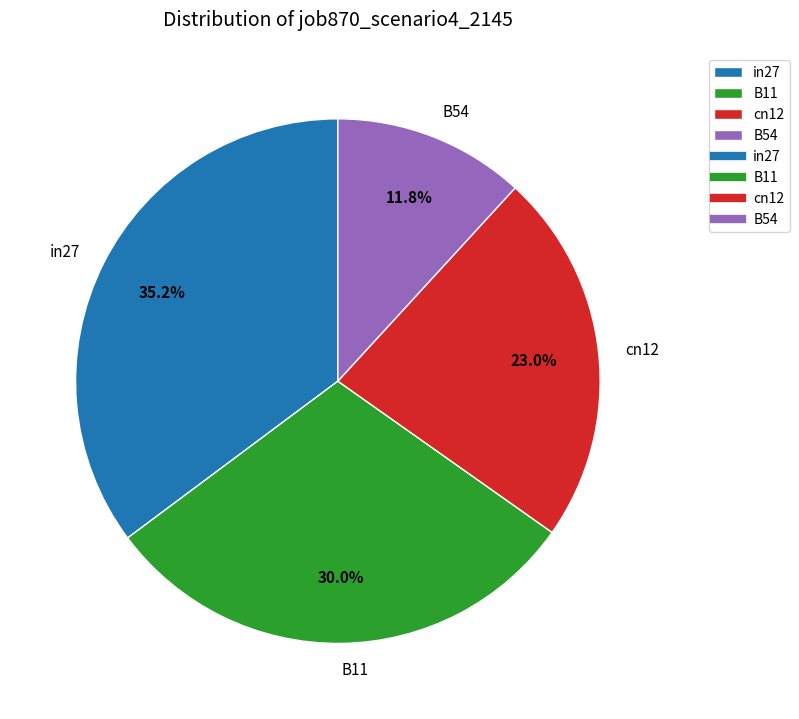

To the nearest percent, what is the difference between the largest and smallest slice percentages?

23%